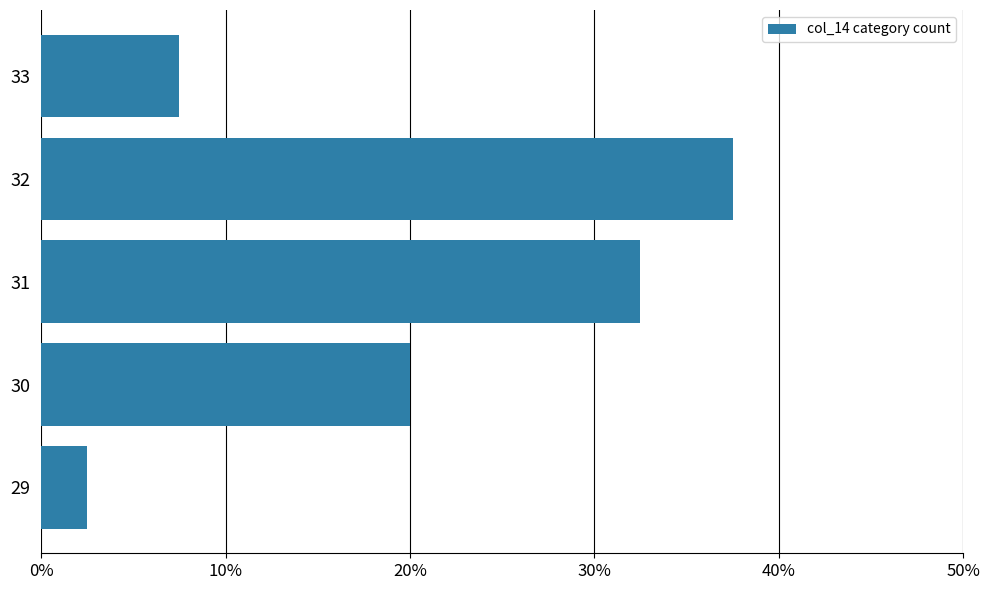

What is the maximum value shown in the chart?

0.4